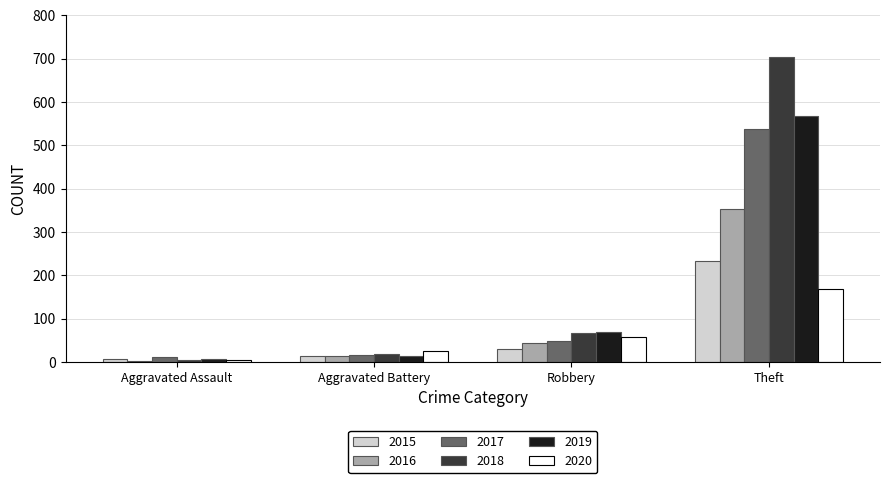

Reading right to left, list all the values displayed in this chart.

2015: 233	30	13	6
2016: 354	44	13	3
2017: 538	49	17	12
2018: 705	67	18	5
2019: 568	69	14	8
2020: 168	57	26	4